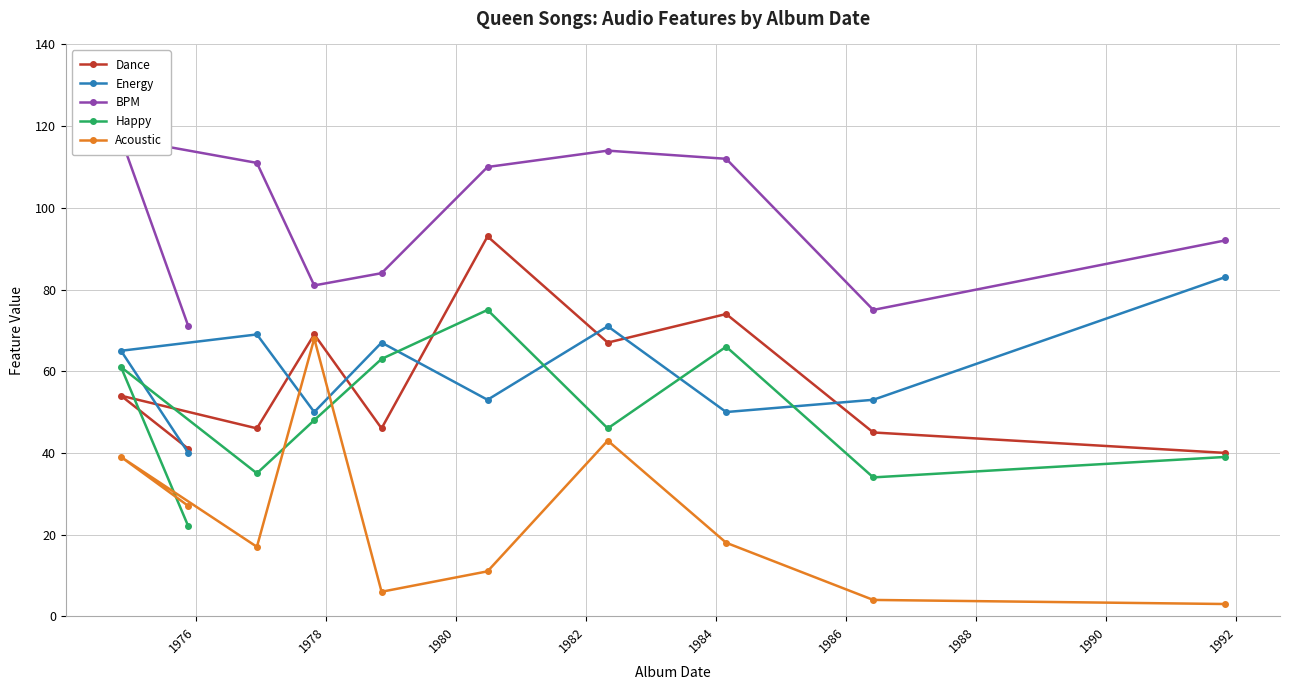

What is the highest value of the Acoustic series?

68